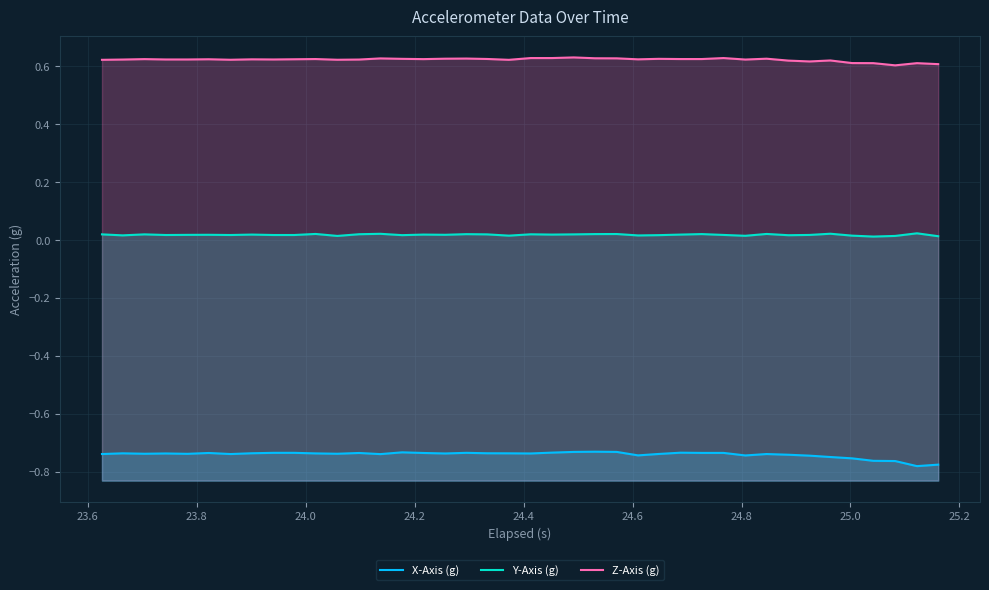

How many interior local peaks does the Y-Axis (g) series have?

13